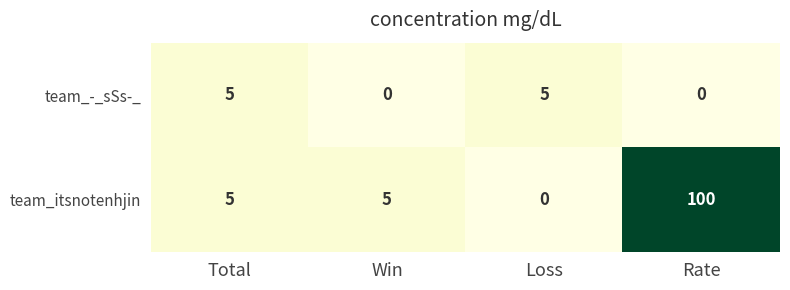

What is the approximate value of team_-_sSs-_ at Loss?

5